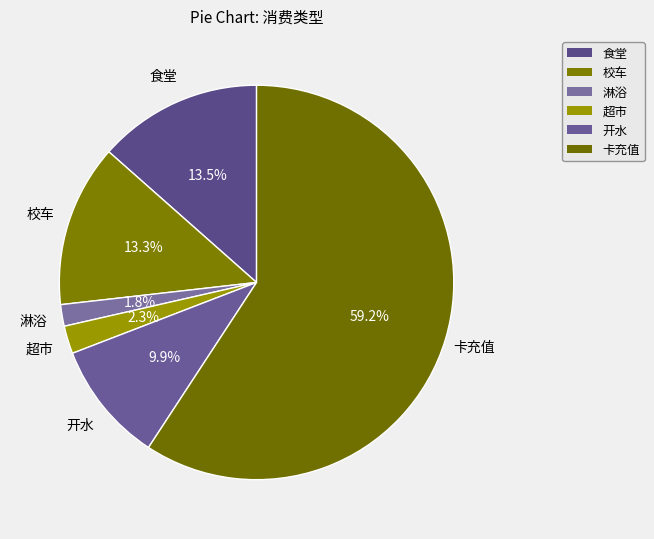

Count the number of slices in the pie.

6